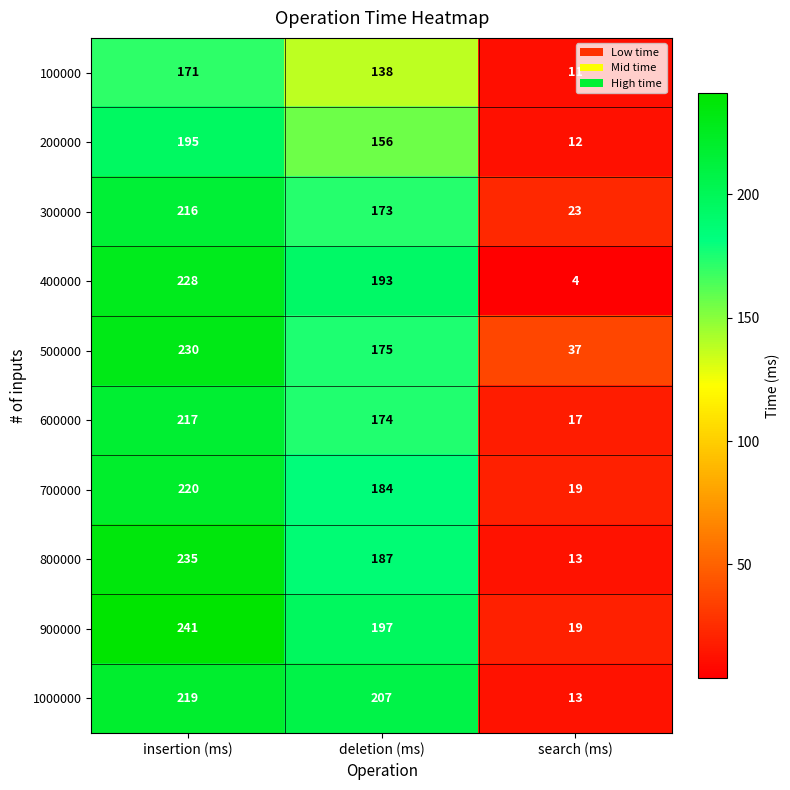

Is it true that 100000 equals 269 at insertion (ms)?

False